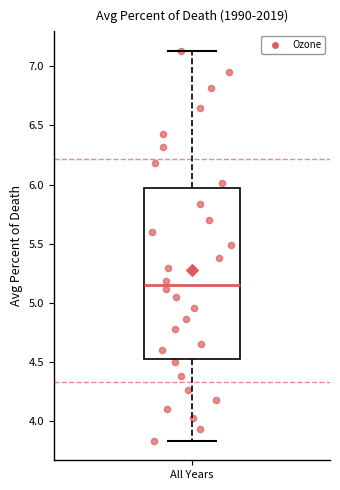

Read this box plot against the y-axis: the position of the median line, the range covered by the box, and the ends of both whiskers. The values are not printed on the chart, so give them approximately, as read against the axis.

median 5.15, box 4.55 to 5.95, whiskers 3.85 to 7.15